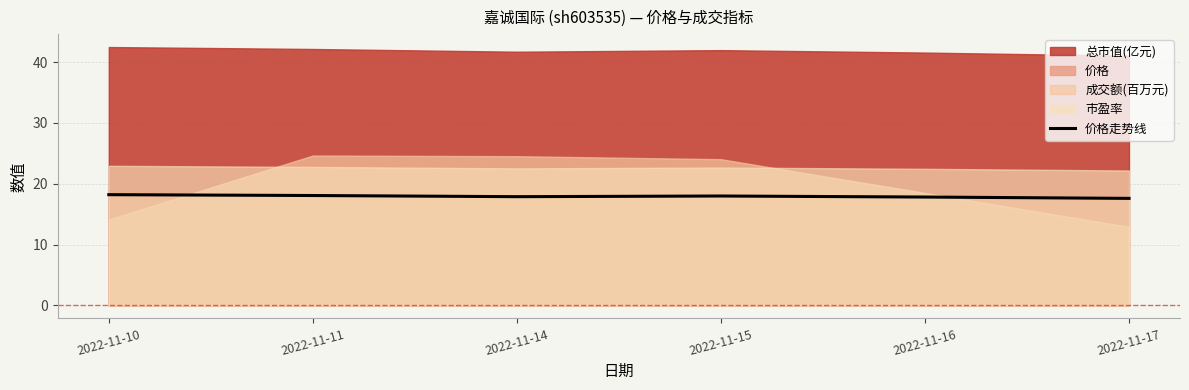

The value of 价格走势线 at 2022-11-14 is 17.9. True or false?

True